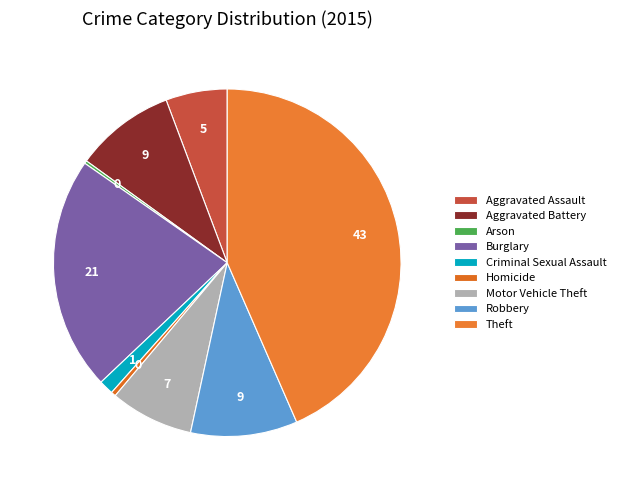

The Robbery slice represents 10% of the pie. True or false?

True